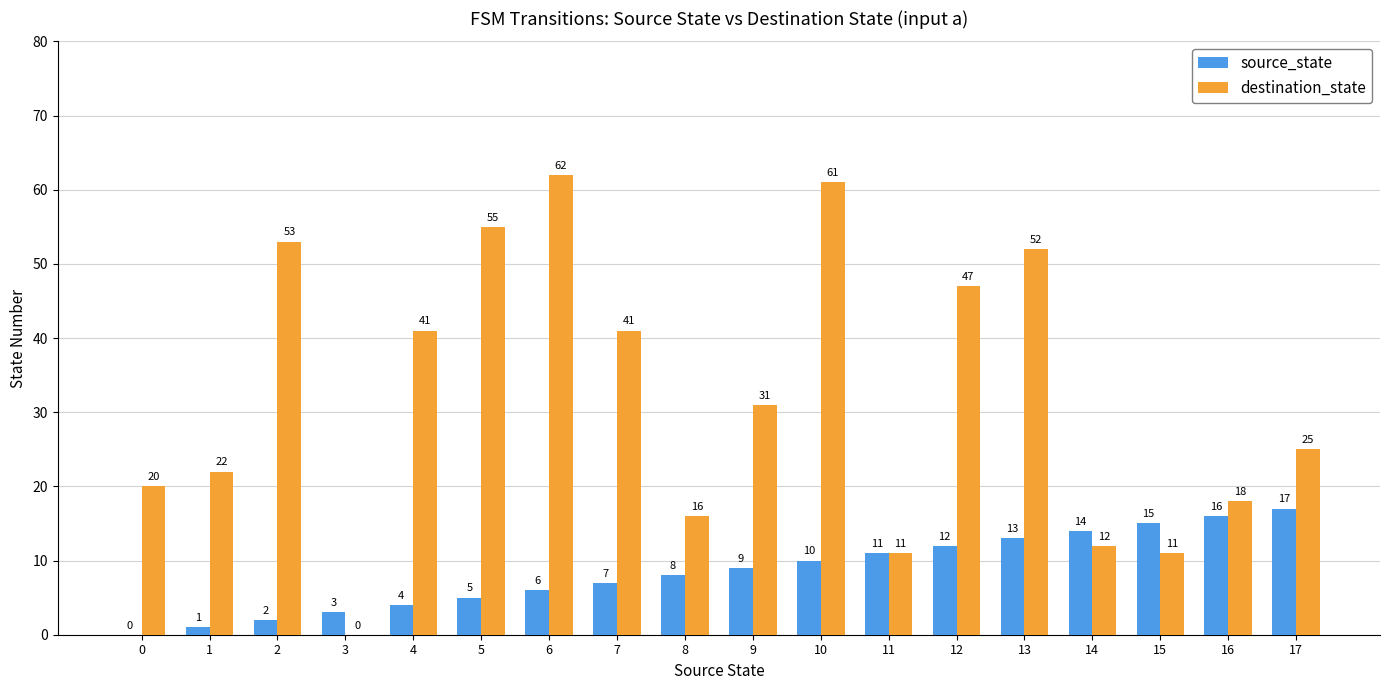

The source_state series shows 14 at 14. True or false?

True